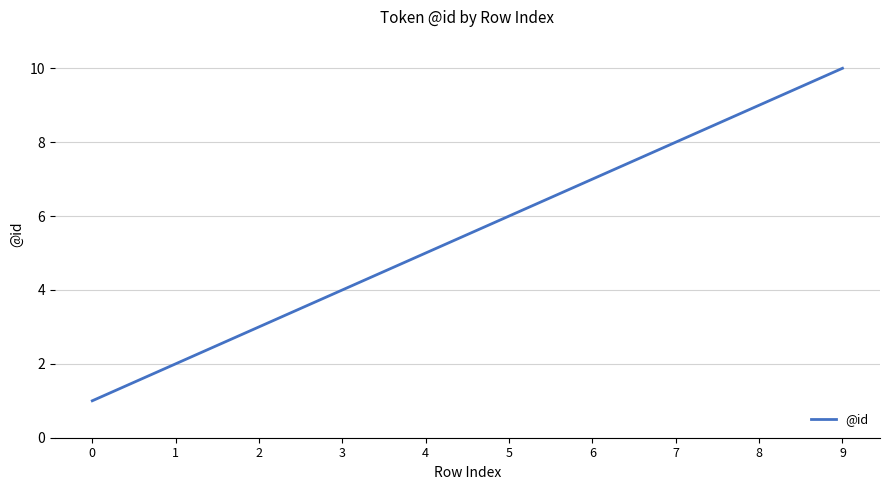

What is the difference between the maximum and minimum values?

9